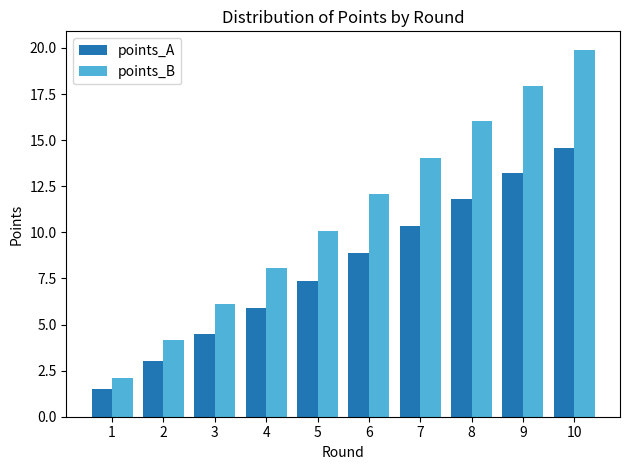

What is the value of the points_B bar at the 5th from the left?

10.0